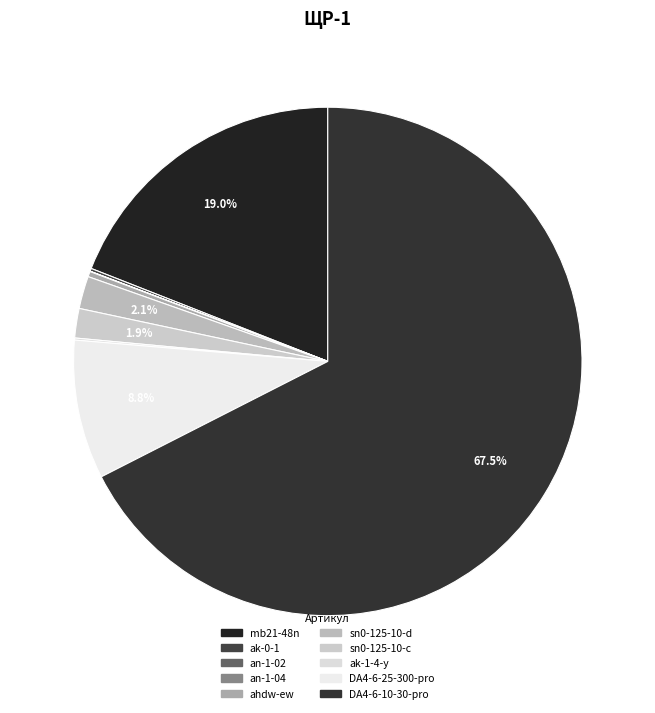

The ahdw-ew slice represents 0% of the pie. True or false?

True